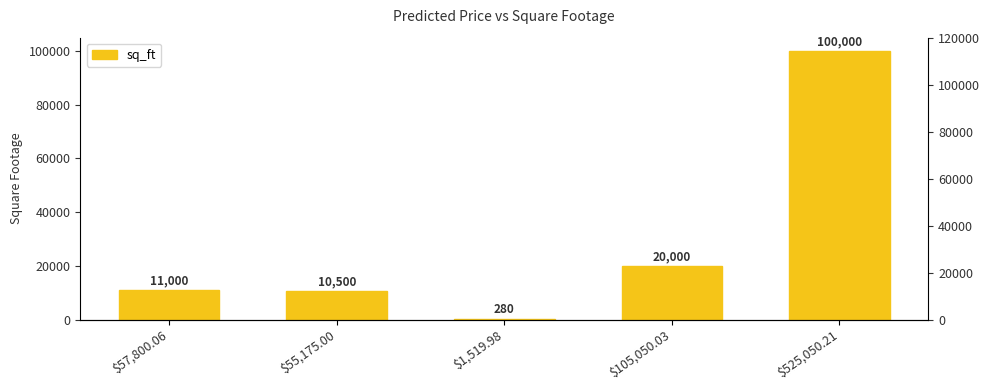

Count the number of values greater than 11000.

2